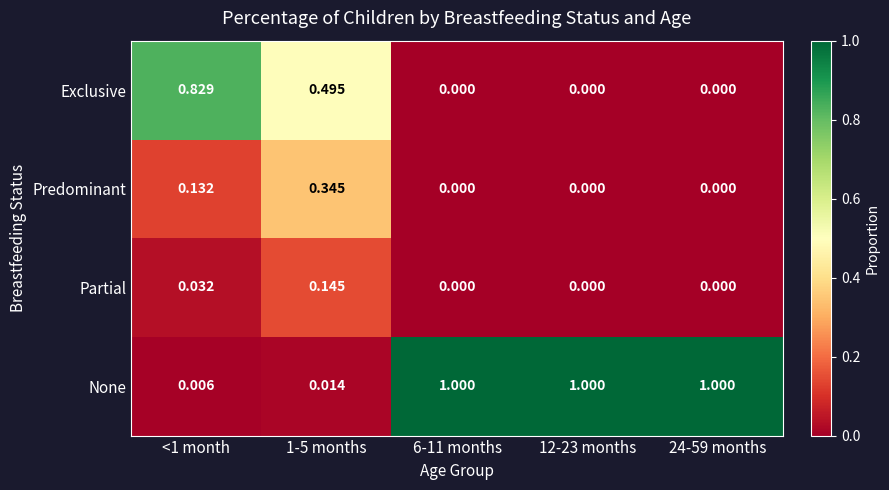

Which series has the largest total across all categories?

None